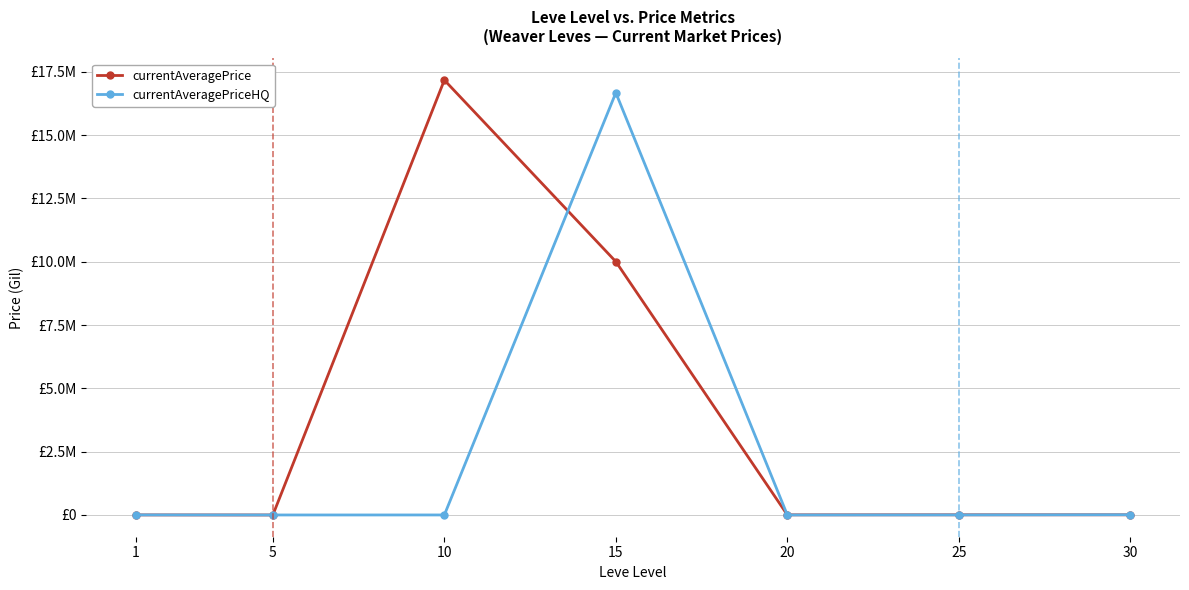

What are all the series names shown in the legend?

currentAveragePrice, currentAveragePriceHQ